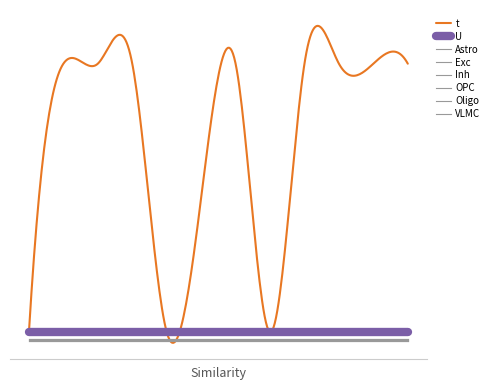

Does the chart display data point markers on the line(s)?

No